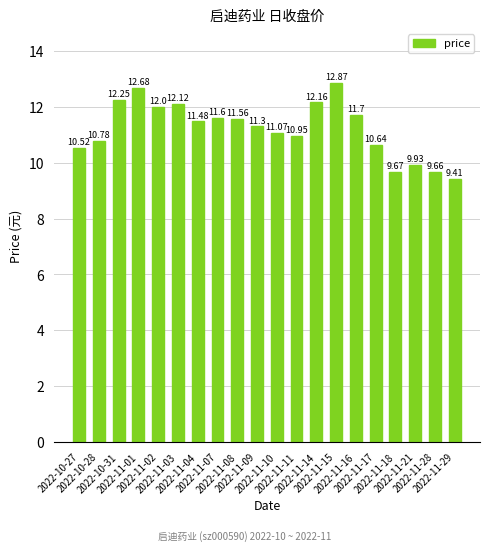

What is the greatest value displayed?

12.9